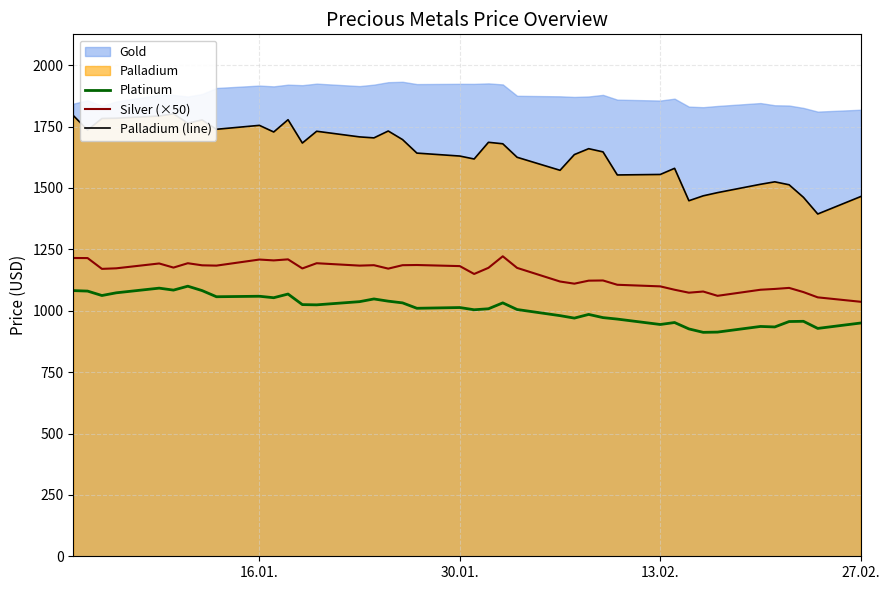

What is the lowest value of the Platinum series?

912.0